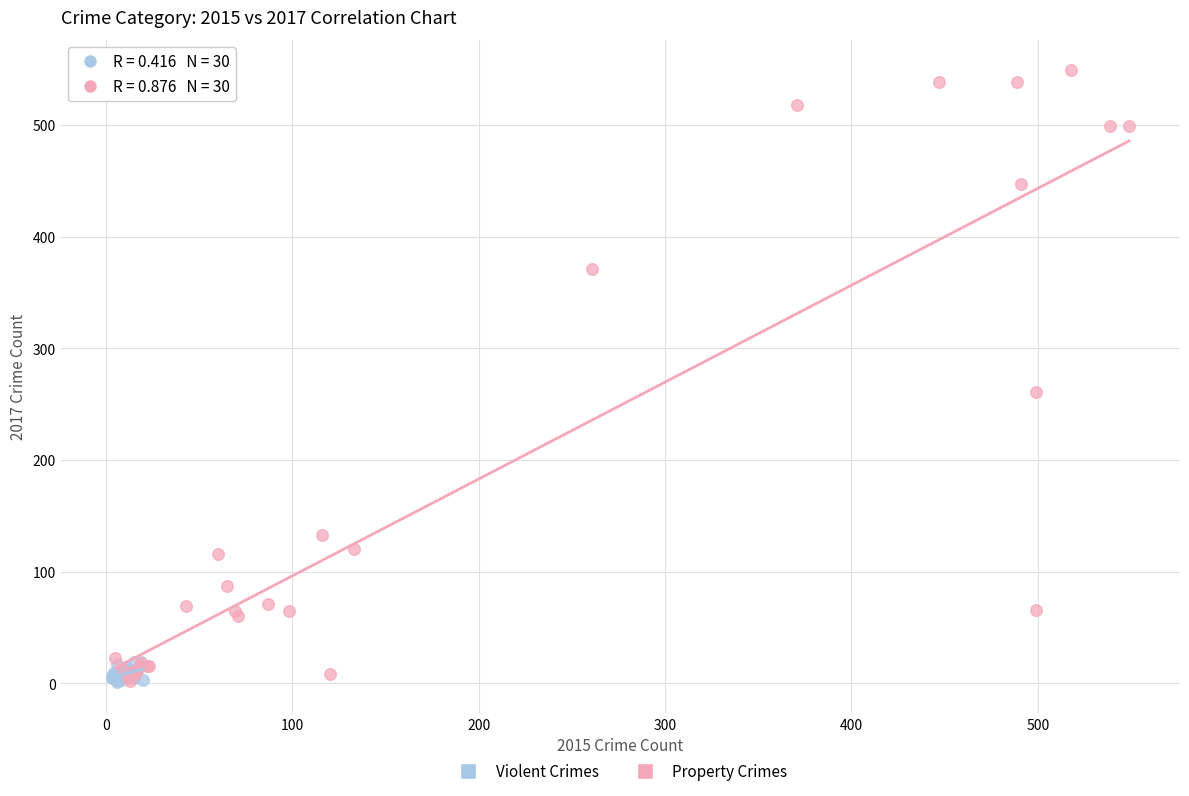

Which series reaches the maximum Y coordinate?

Property Crimes